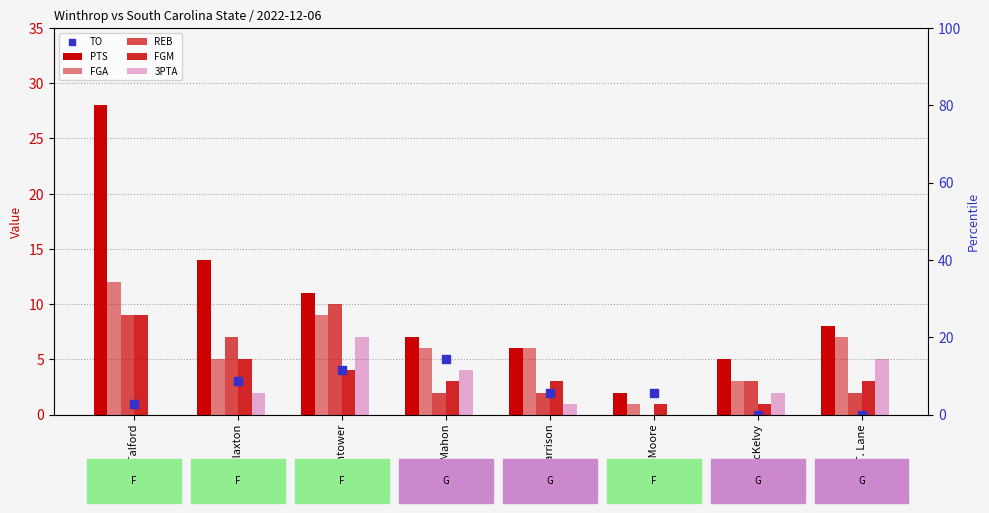

At which category is the sum across all series the highest?

K. Talford